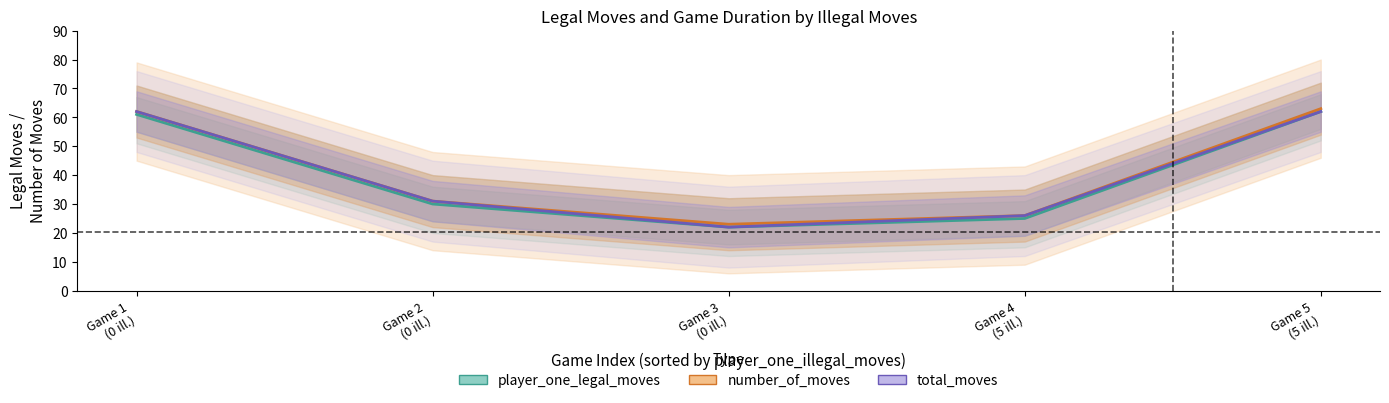

What is the difference between the second highest and second lowest values in the number_of_moves series?

36